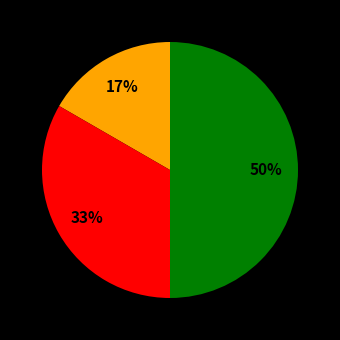

To the nearest percent, what is the average slice percentage?

33%